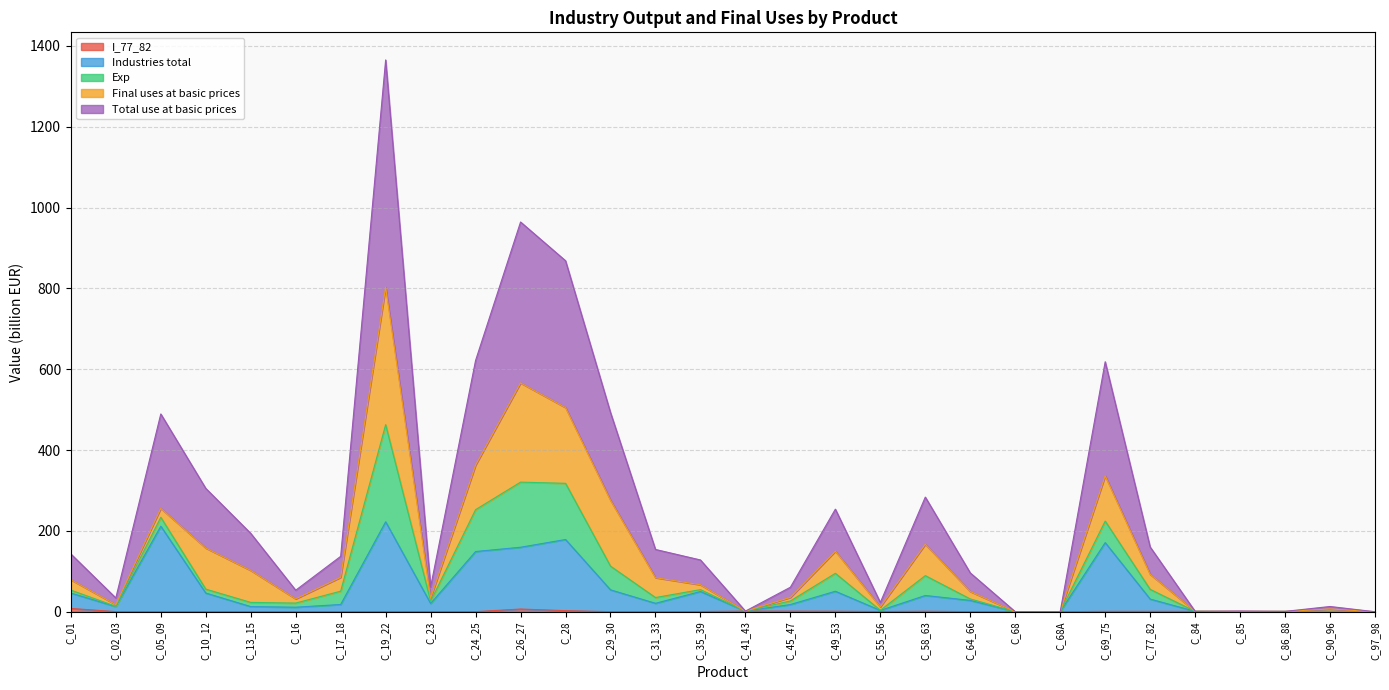

Does the chart display data point markers on the line(s)?

No